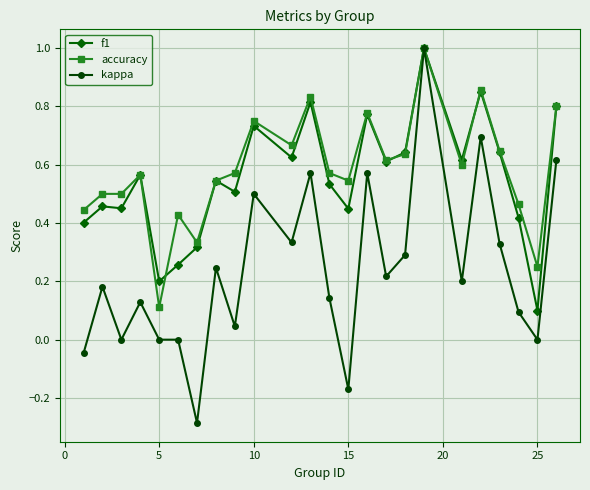

How many categories are shown in the chart?

24